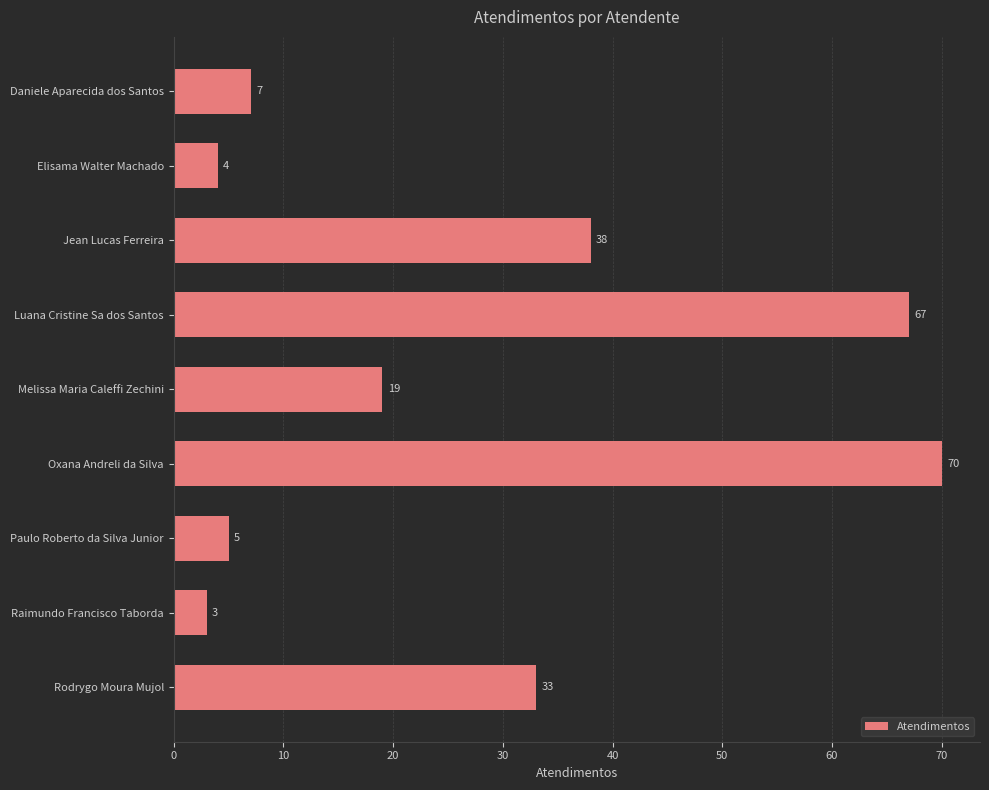

What is the sum of all values?

246